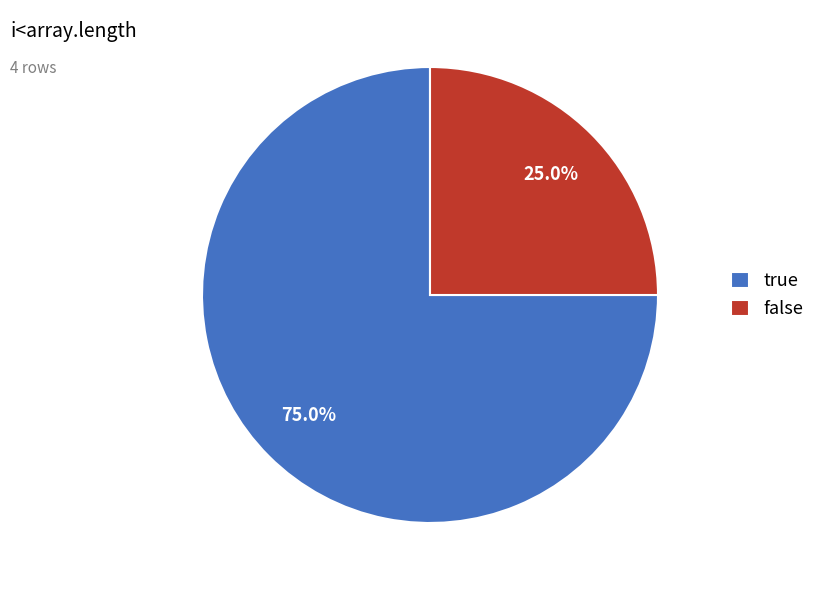

To the nearest percent, what is the difference between the true and false slice percentages?

50%